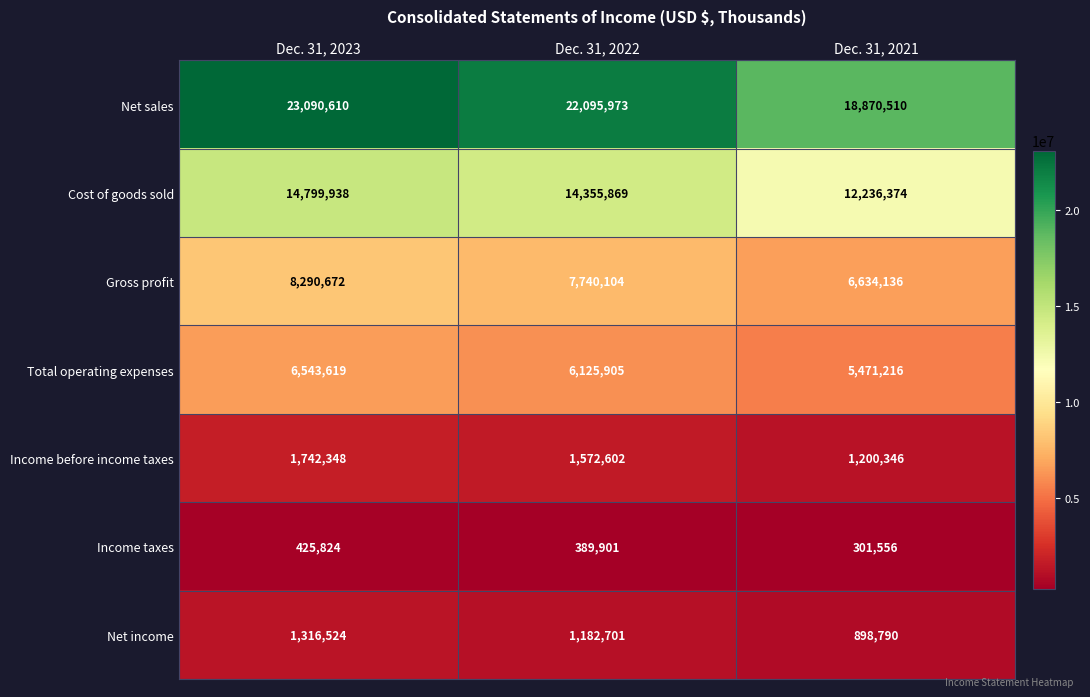

At which category is the sum across all series the highest?

Dec. 31, 2023